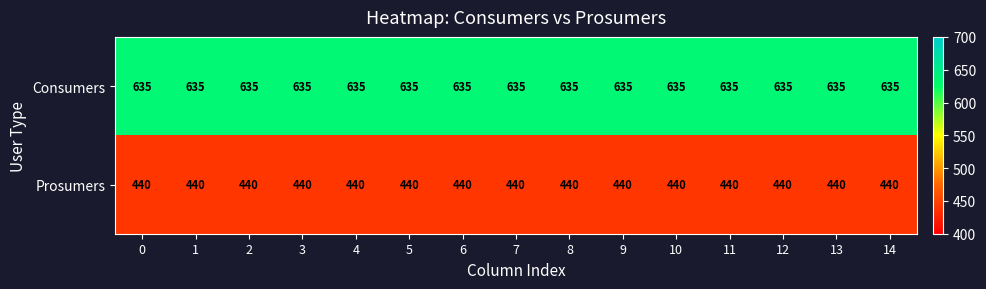

At how many categories does at least one series exceed 599?

15